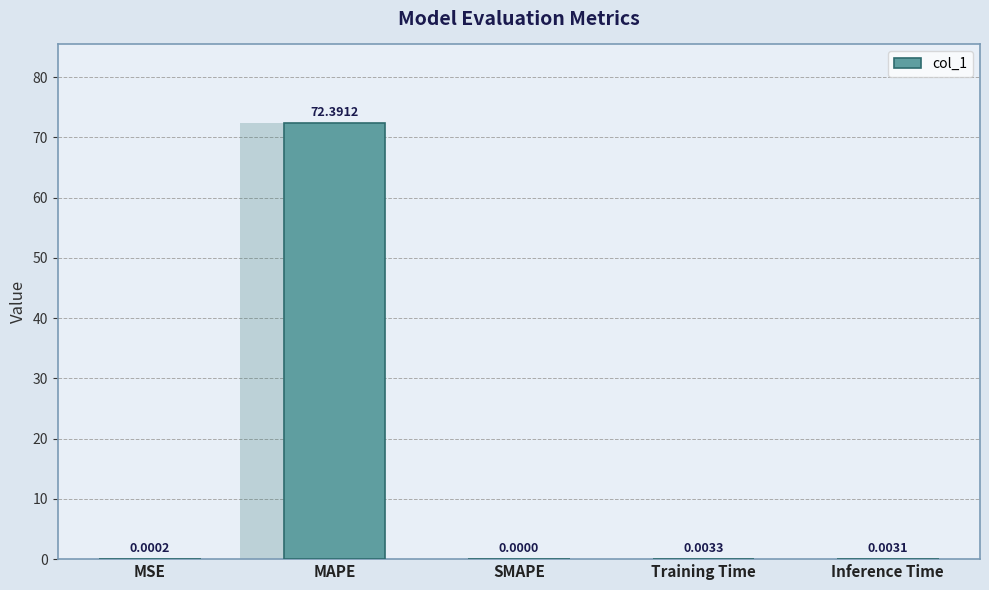

Between Training Time and MAPE, which is larger?

MAPE